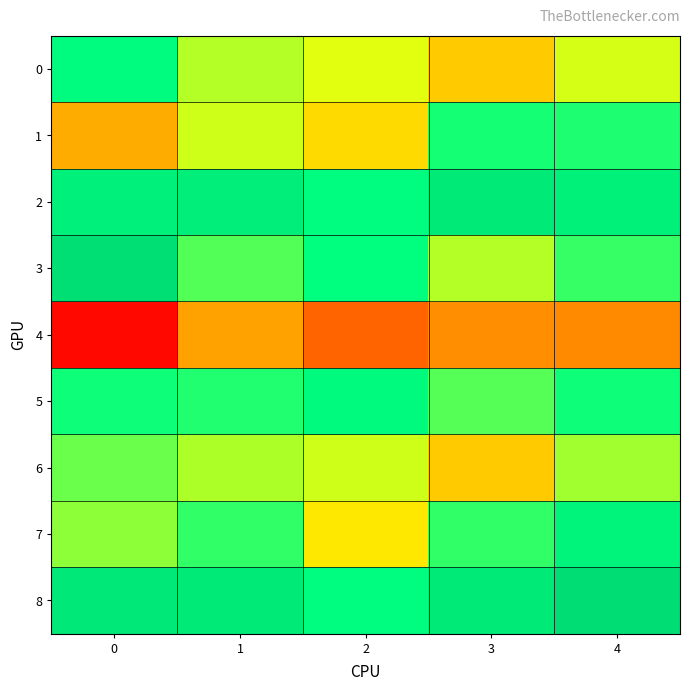

Which has a higher value, 3 or 4?

4